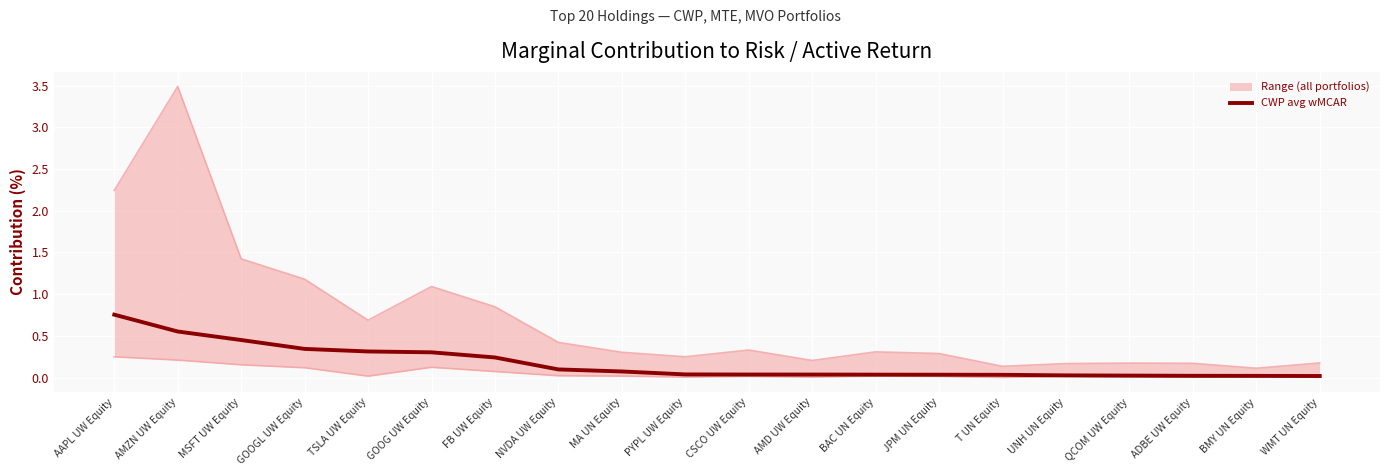

At which label does CWP avg wMCAR reach its peak?

AAPL UW Equity